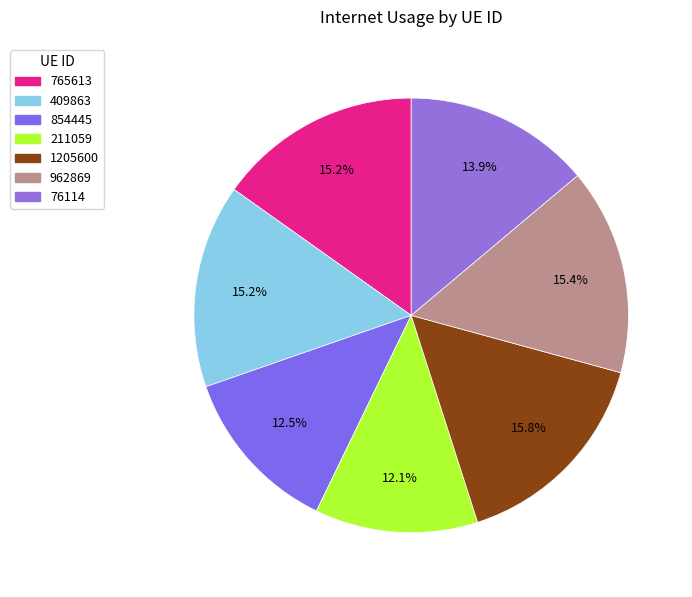

Rank the categories by value from lowest to highest.

211059, 854445, 76114, 409863, 765613, 962869, 1205600